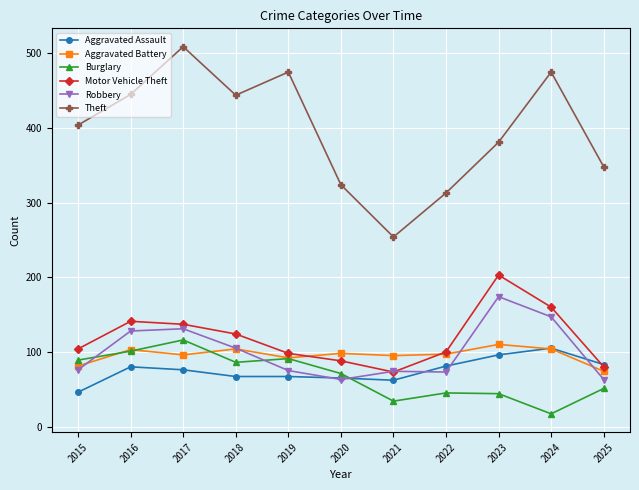

How many interior local valleys does the Theft series have?

2